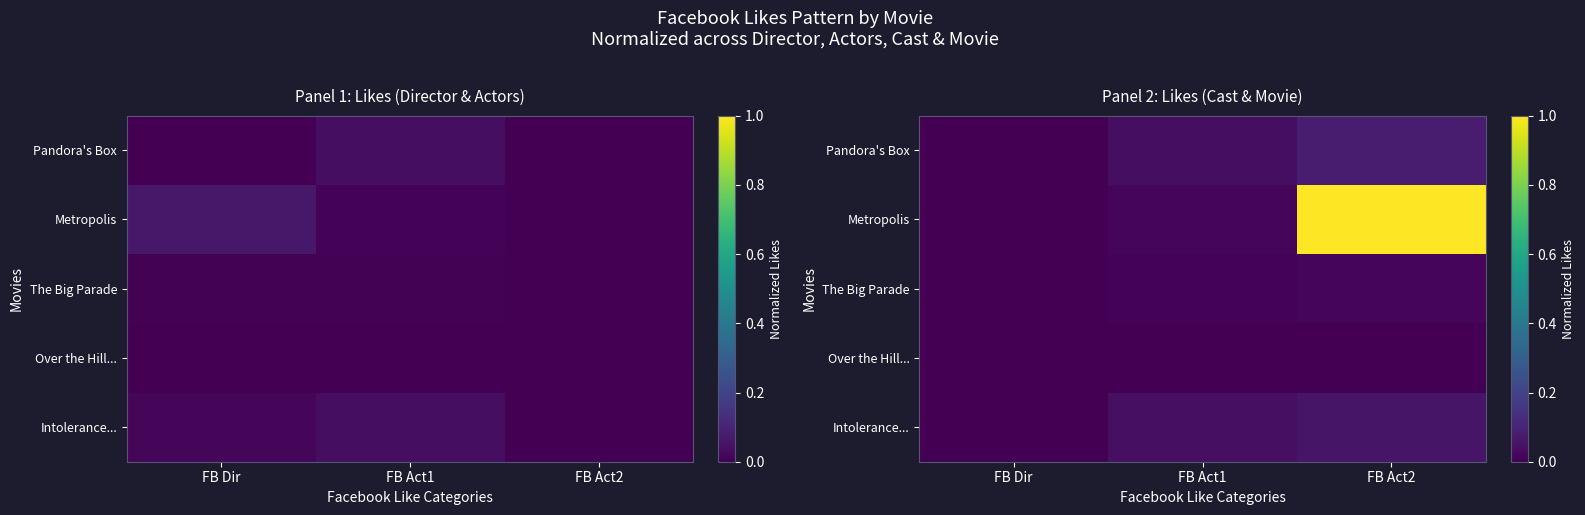

Which category has the highest value across all series?

FB Act2